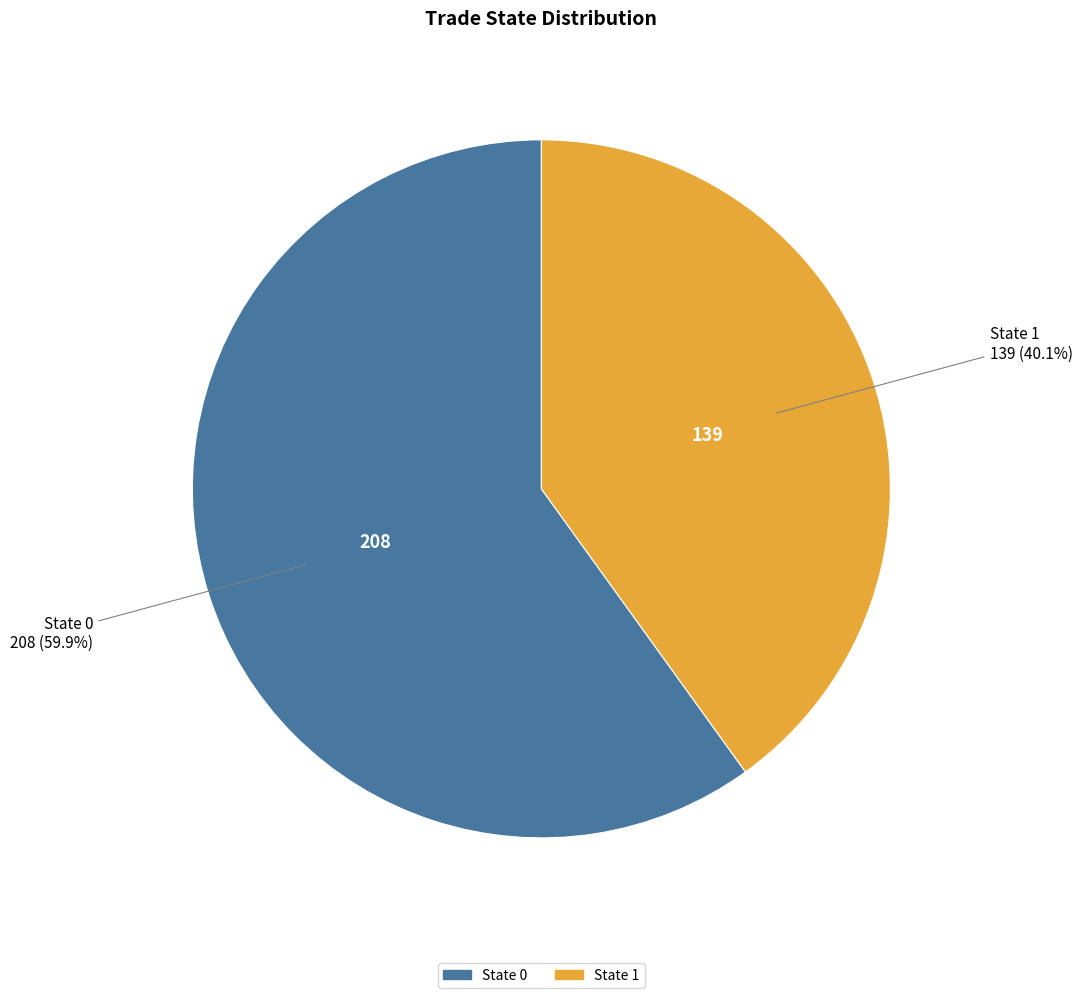

Is there any slice that represents more than half of the pie?

Yes